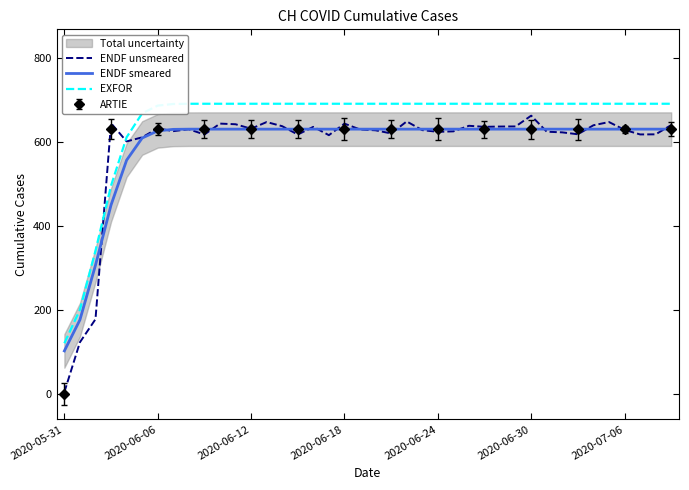

The value of ENDF smeared at 2020-06-24 is 358.1. True or false?

False